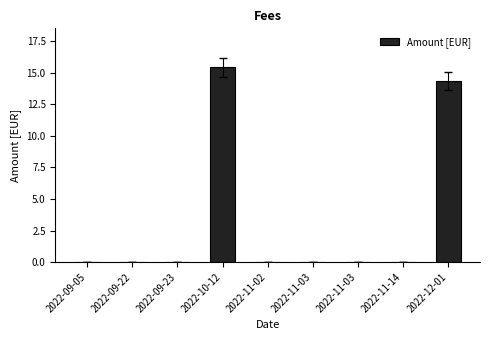

Count the number of categories in the chart.

9